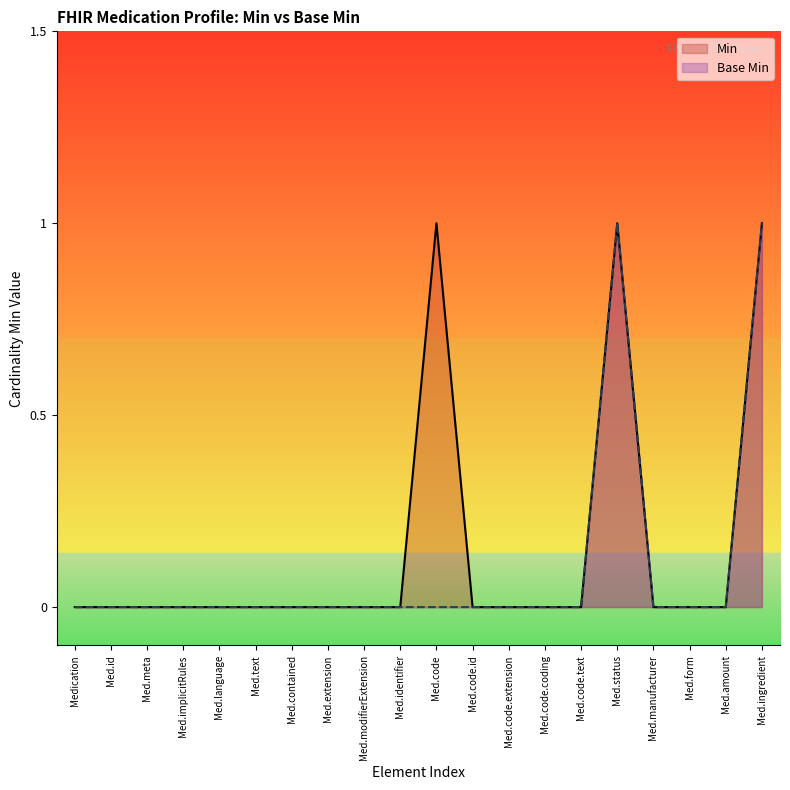

What position from the right is Med.code.id?

9